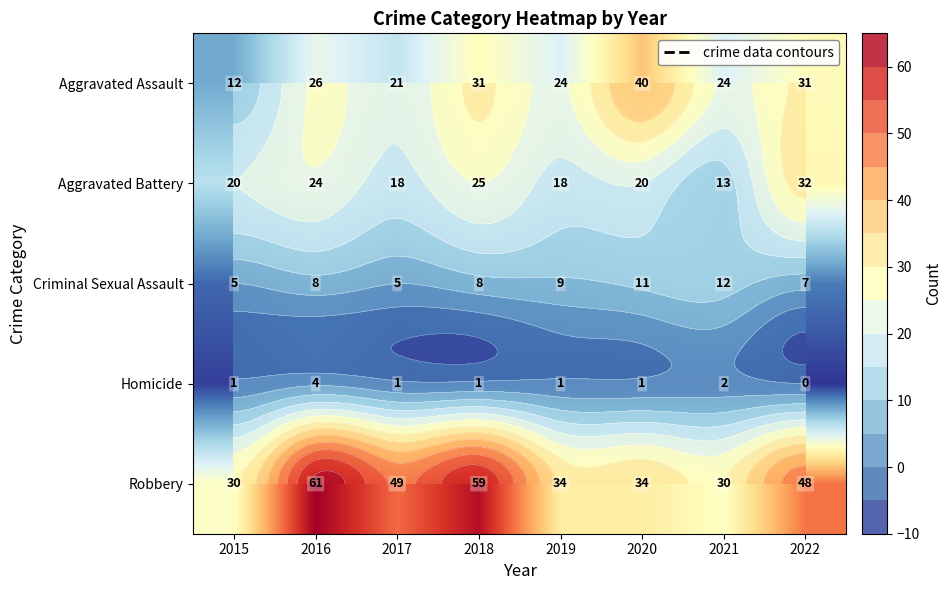

Rank the series by their maximum value, from highest to lowest.

Robbery, Aggravated Assault, Aggravated Battery, Criminal Sexual Assault, Homicide